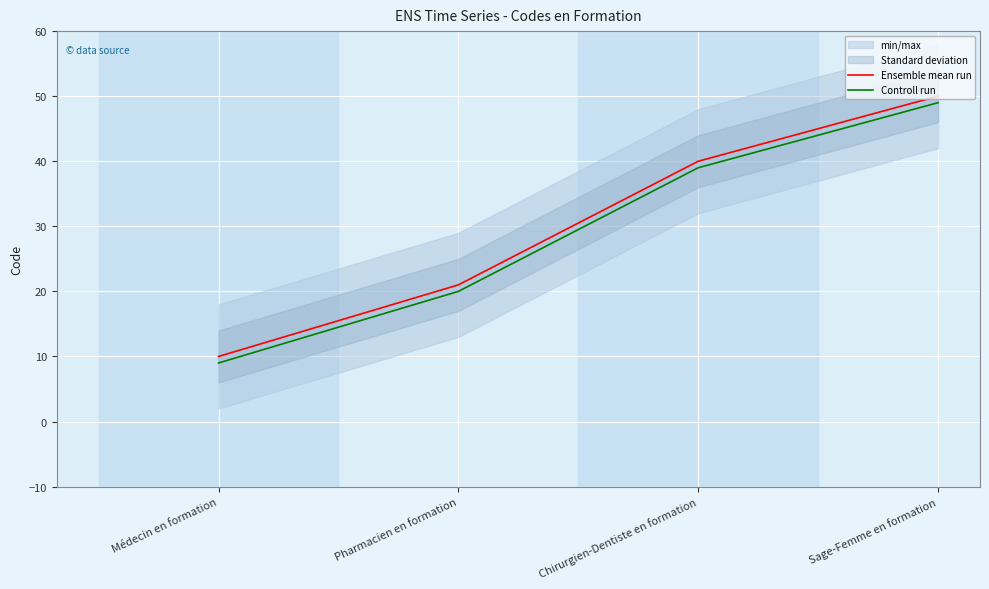

What is the total value across all series at Sage-Femme en formation?

99